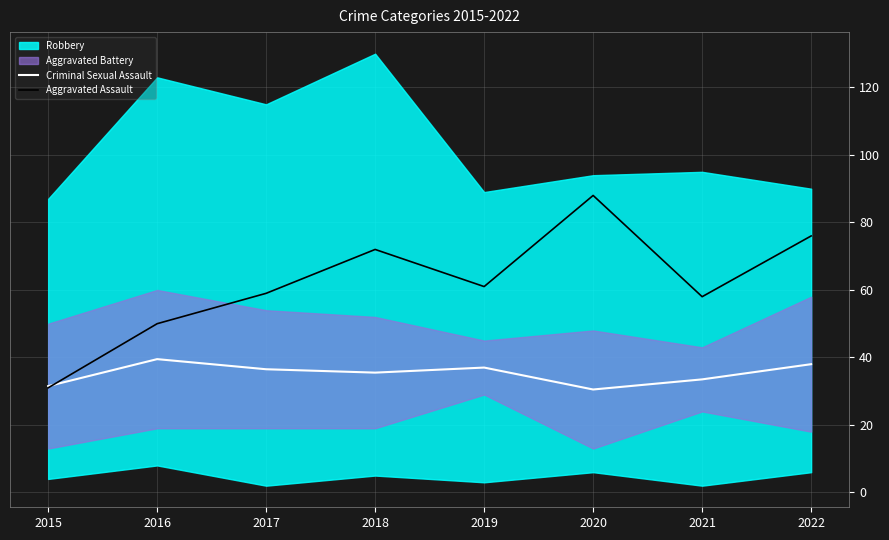

The value of Criminal Sexual Assault at 2018 is 35.5. True or false?

True